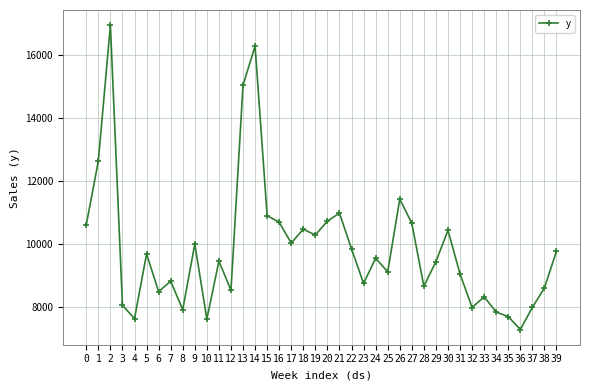

What is the maximum value shown in the chart?

16962.7